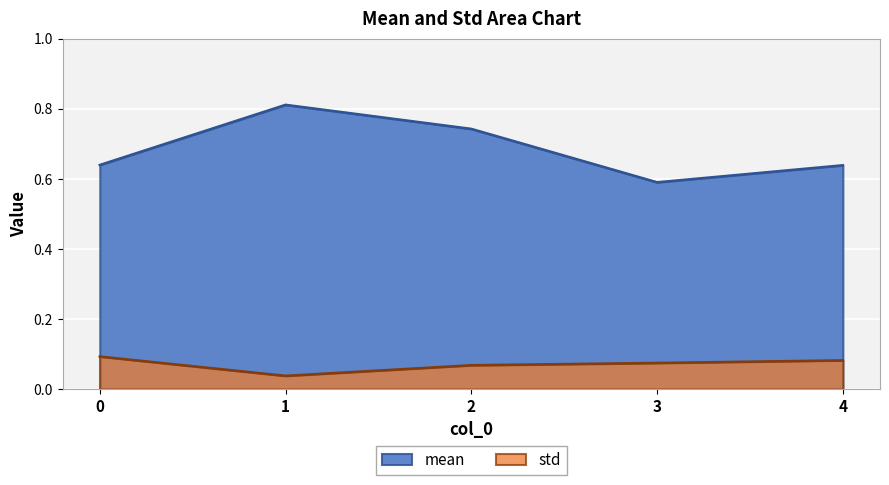

What is the average value of the std series?

0.1